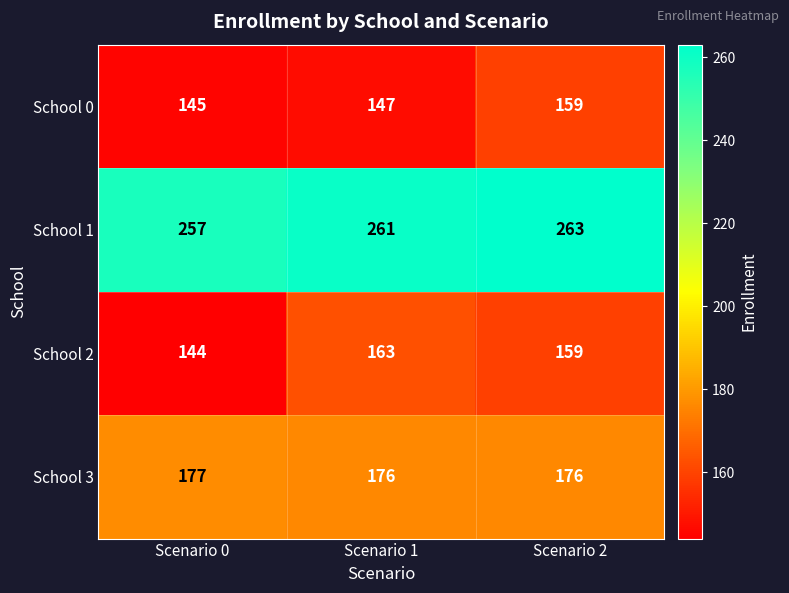

What is the difference between the School 1 values at Scenario 0 and Scenario 2?

6